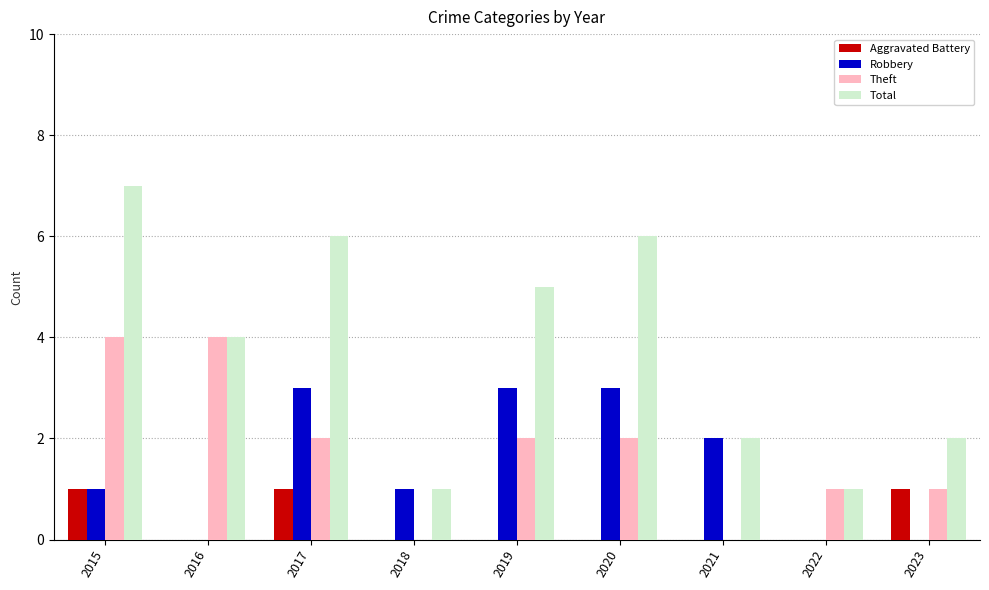

Reading left to right, list all the values displayed in this chart.

Aggravated Battery: 1	0	1	0	0	0	0	0	1
Robbery: 1	0	3	1	3	3	2	0	0
Theft: 4	4	2	0	2	2	0	1	1
Total: 7	4	6	1	5	6	2	1	2